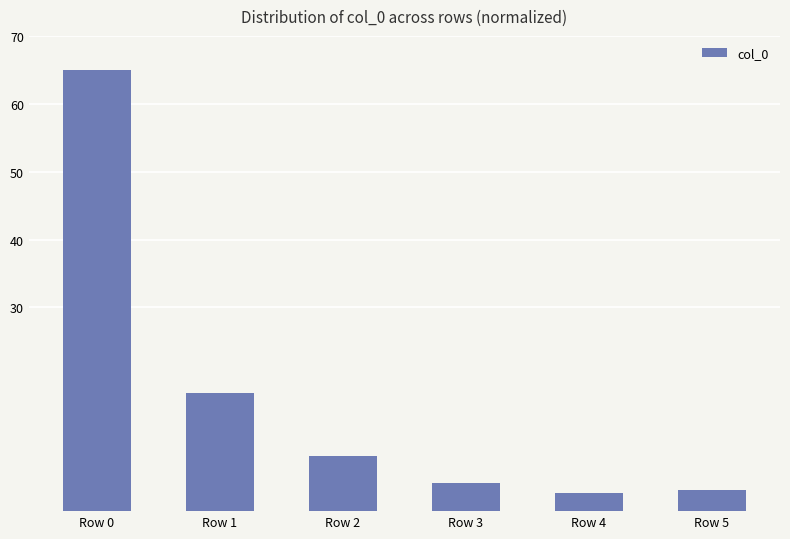

The value at Row 5 is 5.3. True or false?

False